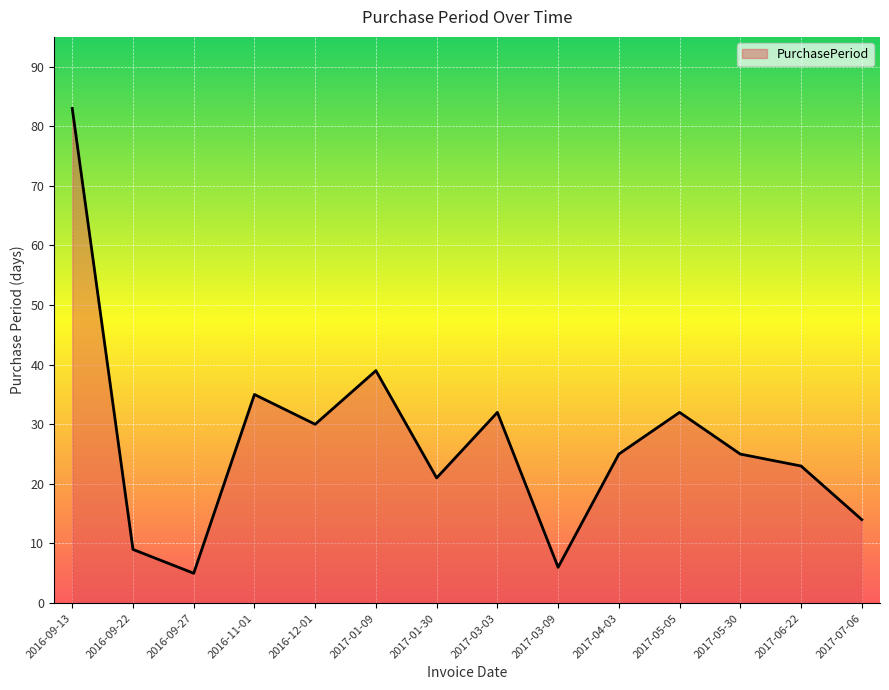

Is it true that the value at 2016-09-13 is 38?

False